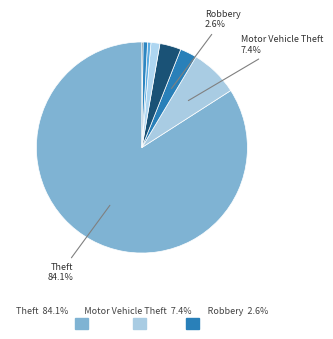

What is the majority slice?

Theft